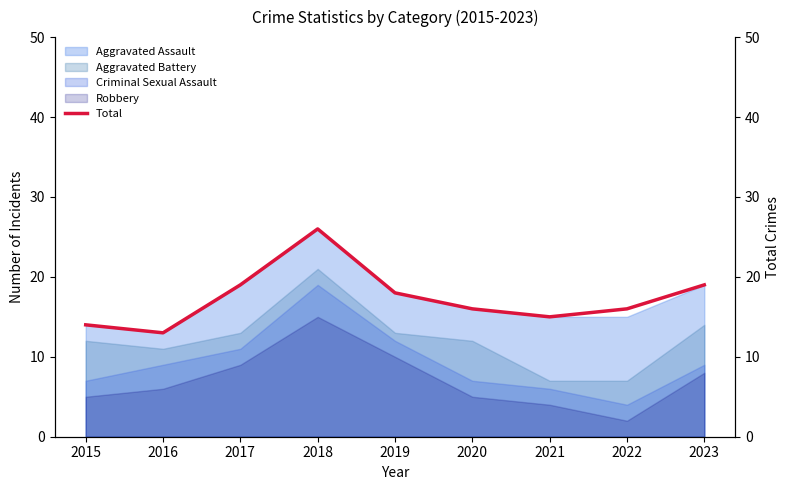

Reading left to right, list all the values displayed in this chart.

14	13	19	26	18	16	15	16	19